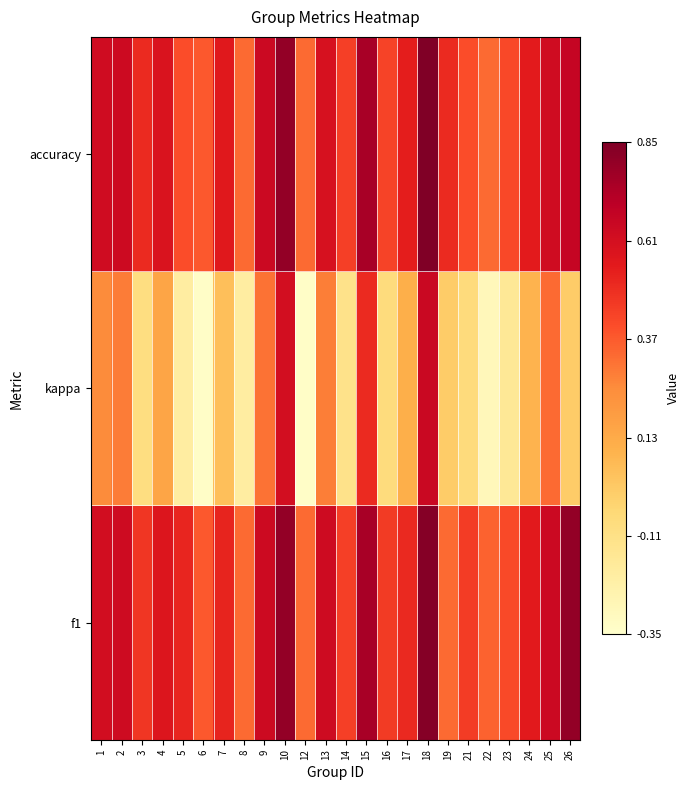

Which has a higher value, 7 or 14?

7